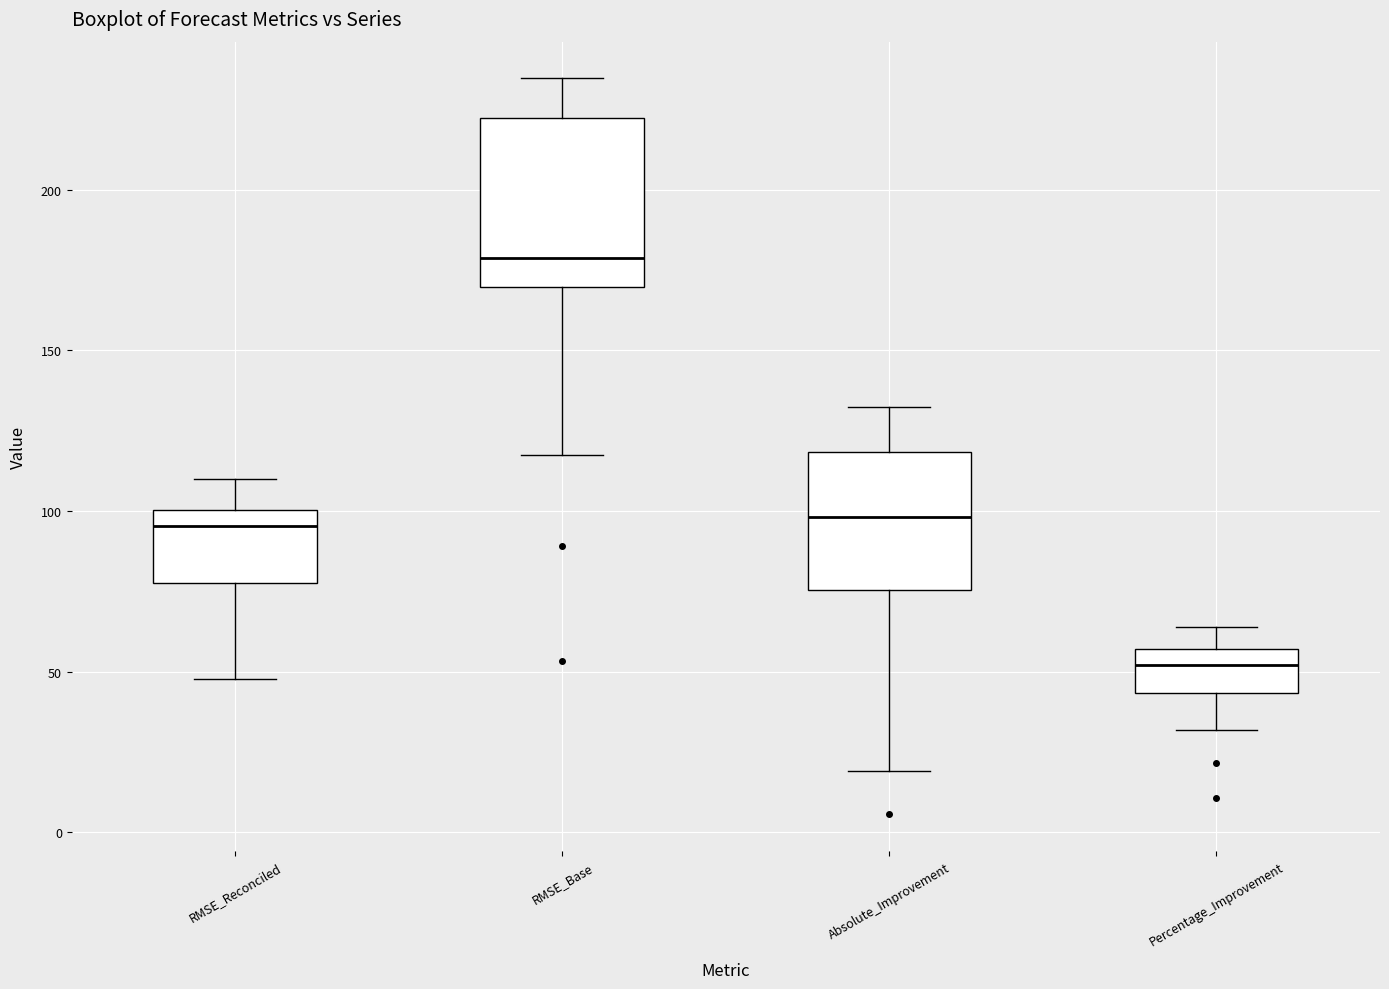

Comparing the boxes themselves (not the whiskers), which one is the tallest?

RMSE_Base